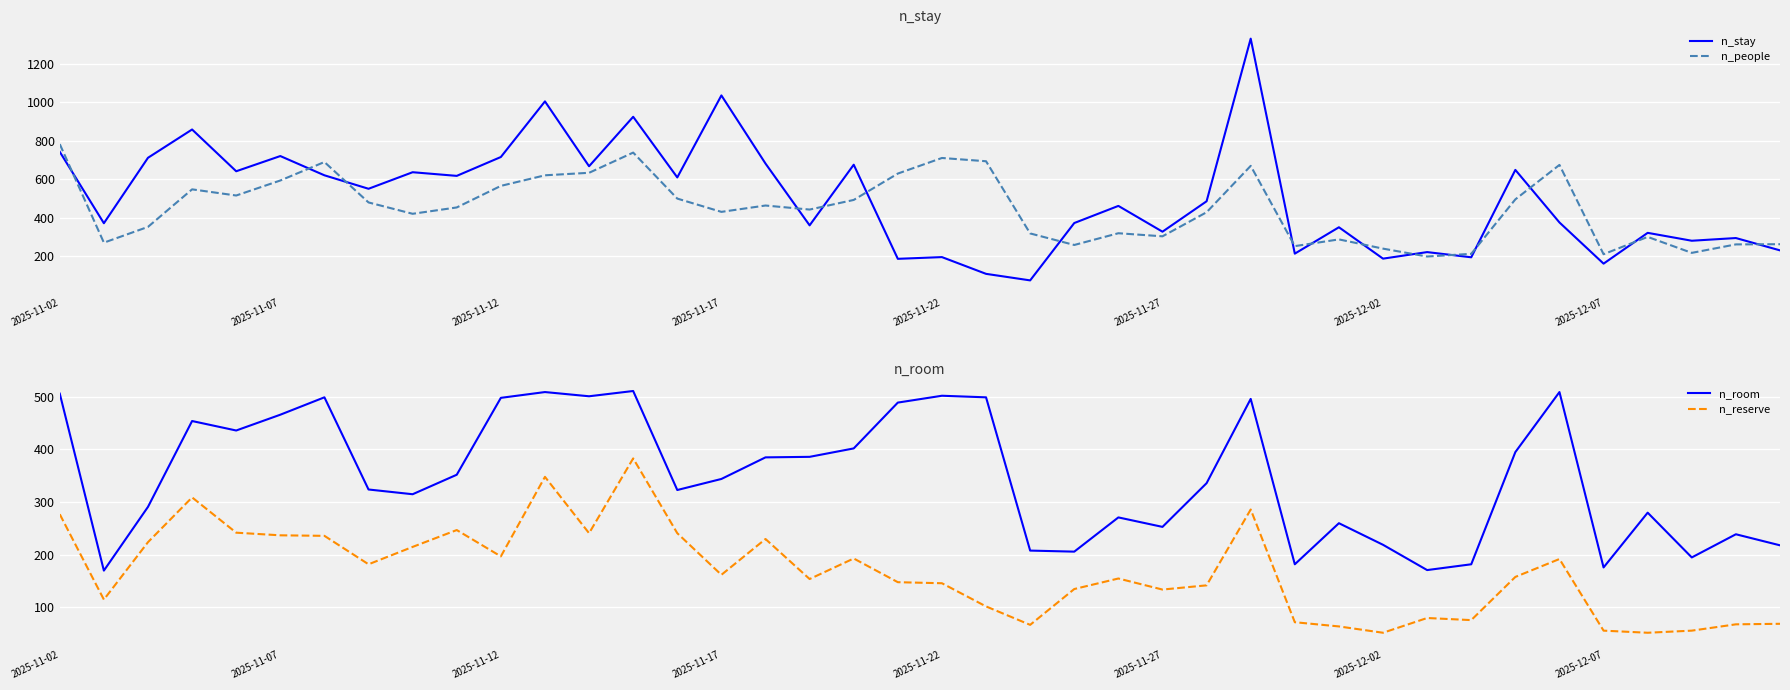

What is the lowest value of the n_stay series?

74